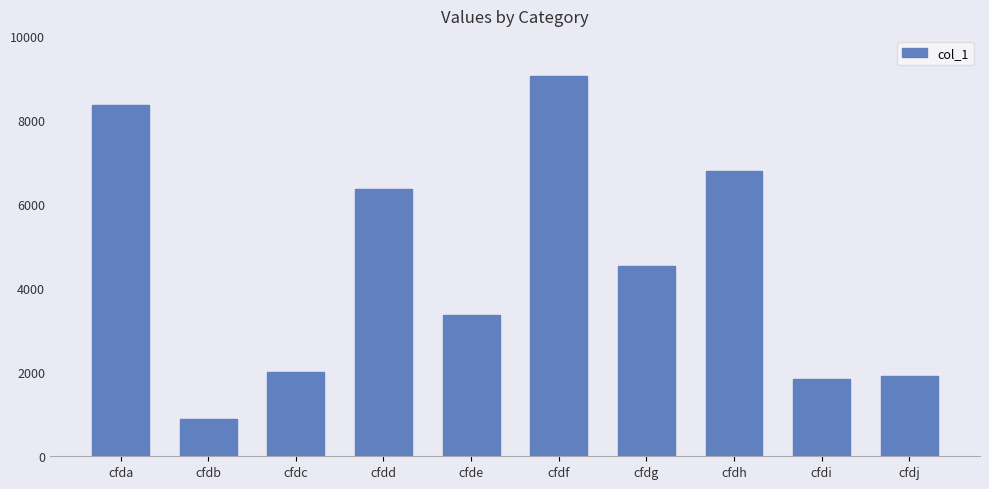

How many data points are less than 4527?

5